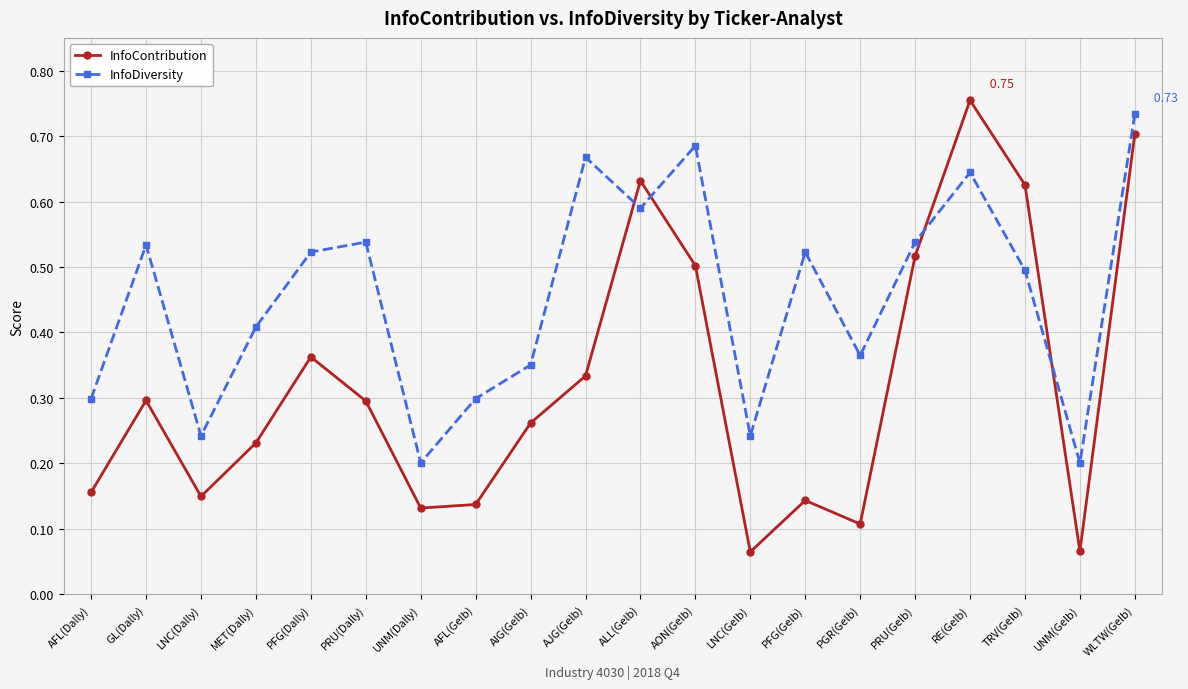

Rank the series by their average value, from lowest to highest.

InfoContribution, InfoDiversity